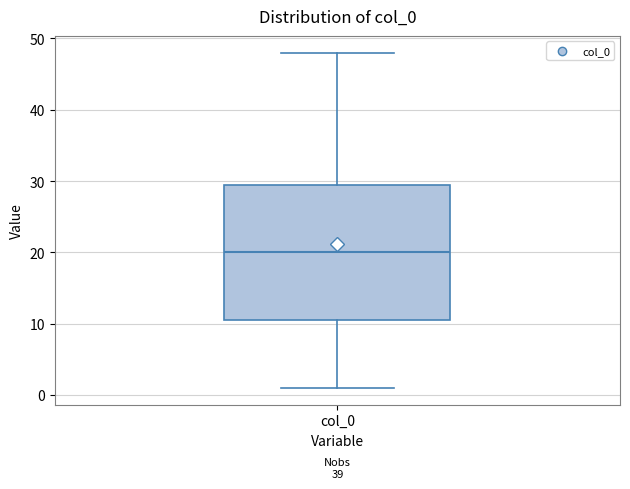

Transcribe this box plot: give where the median line is, the range the box spans, and where the two whiskers end, as read against the y-axis. The values are not printed on the chart, so give them approximately, as read against the axis.

median 20, box 11 to 30, whiskers 1 to 48